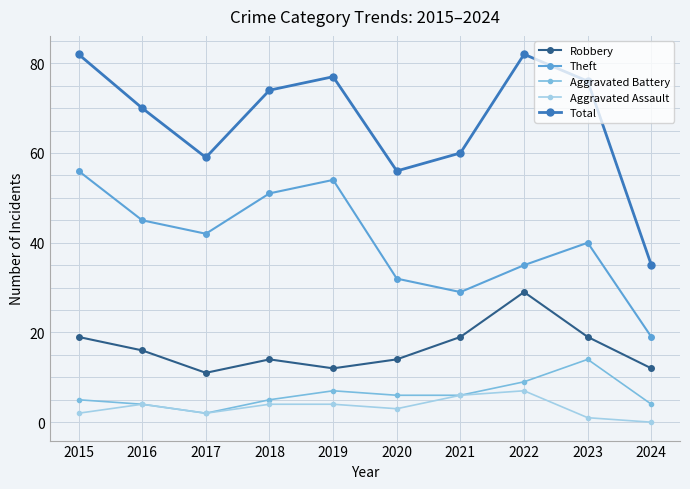

Which category has the lowest value across all series?

2024